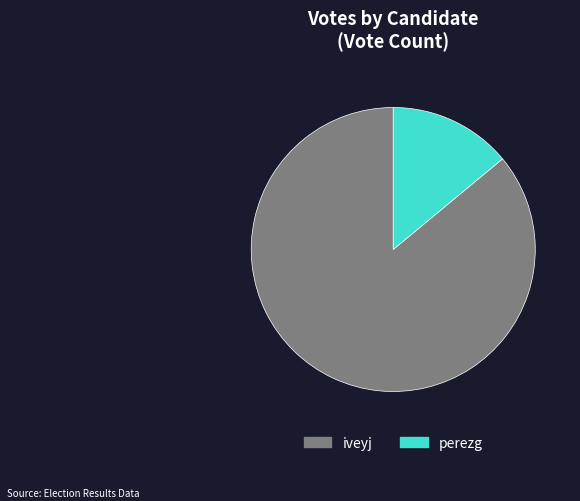

The iveyj slice represents 96% of the pie. True or false?

False